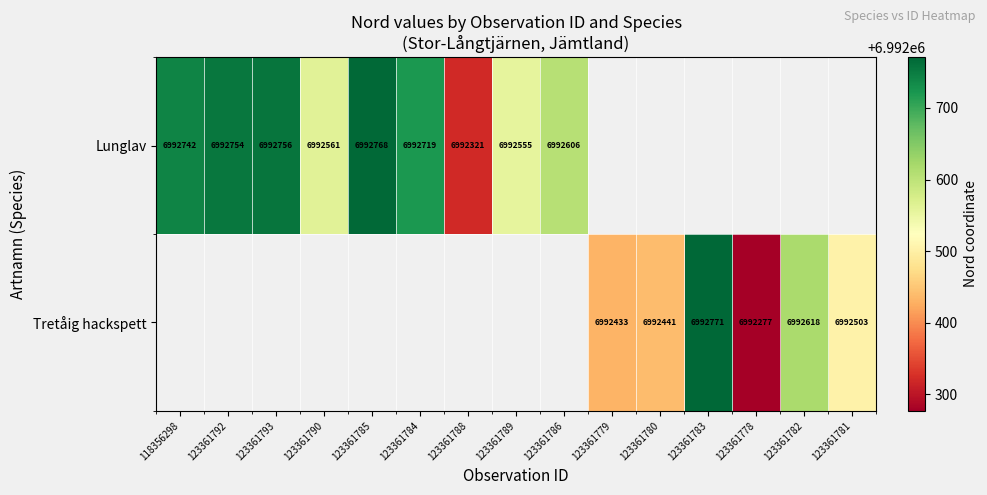

The value of Lunglav at 123361788 is 12200440. True or false?

False